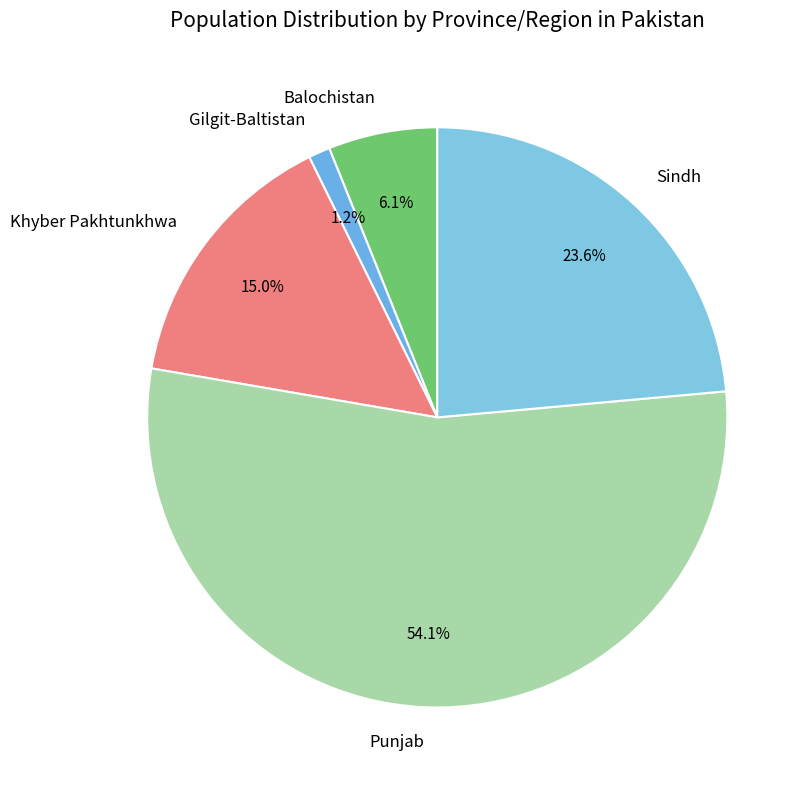

Which slice is the smallest?

Gilgit-Baltistan